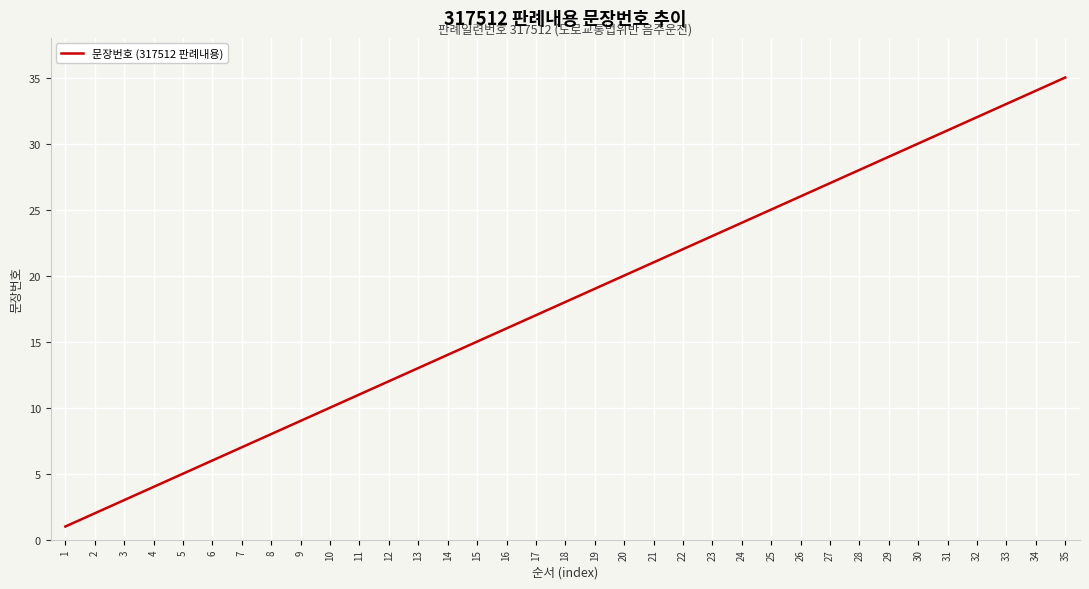

What is the change in value from 8 to 20?

+12